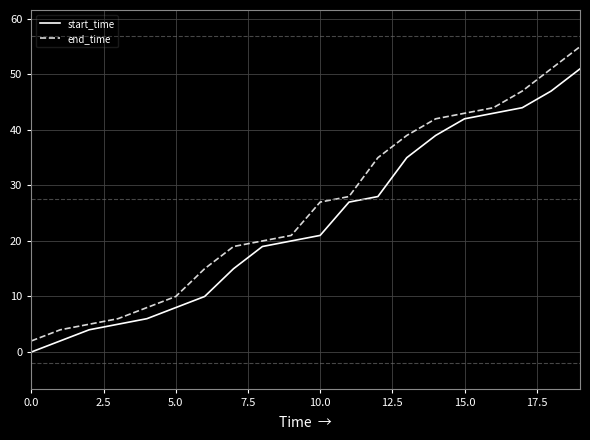

What is the lowest value of the end_time series?

2